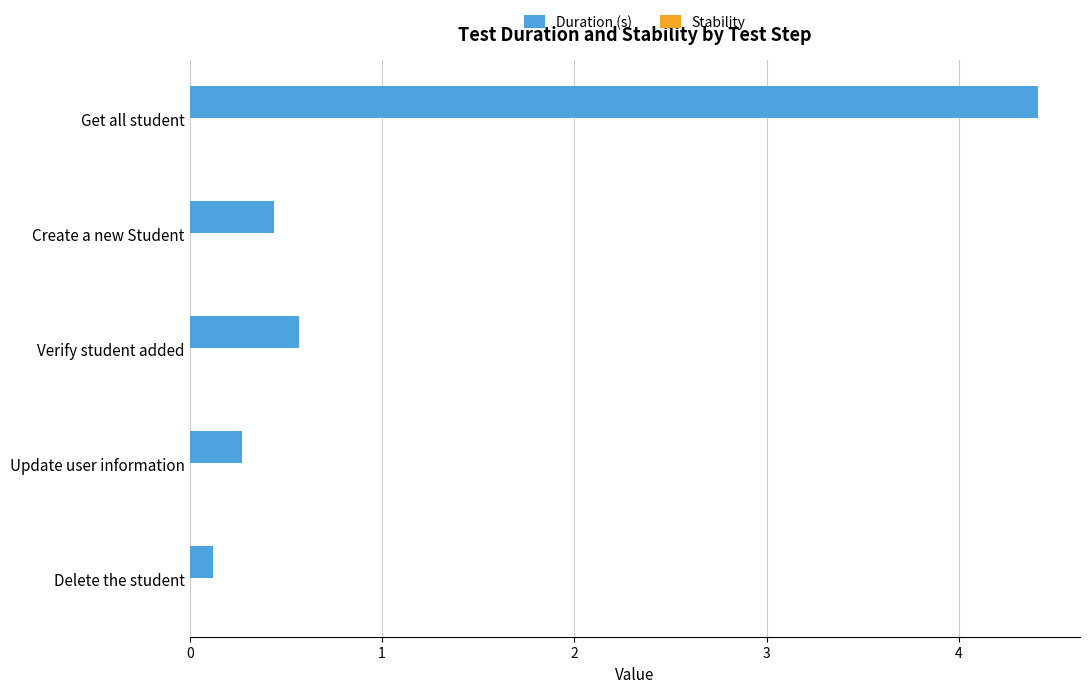

What is the sum of all values?

5.8